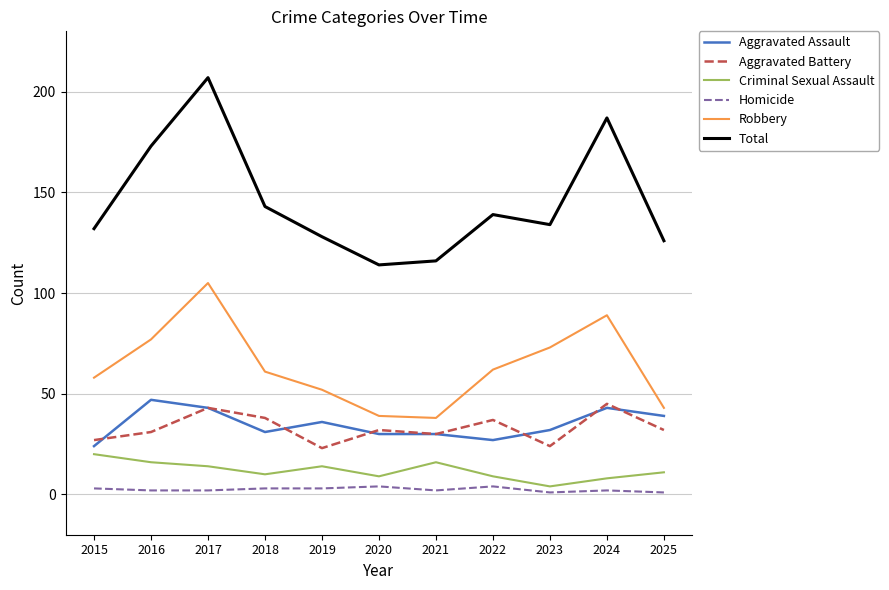

True or false: Aggravated Battery and Criminal Sexual Assault intersect in this chart.

False